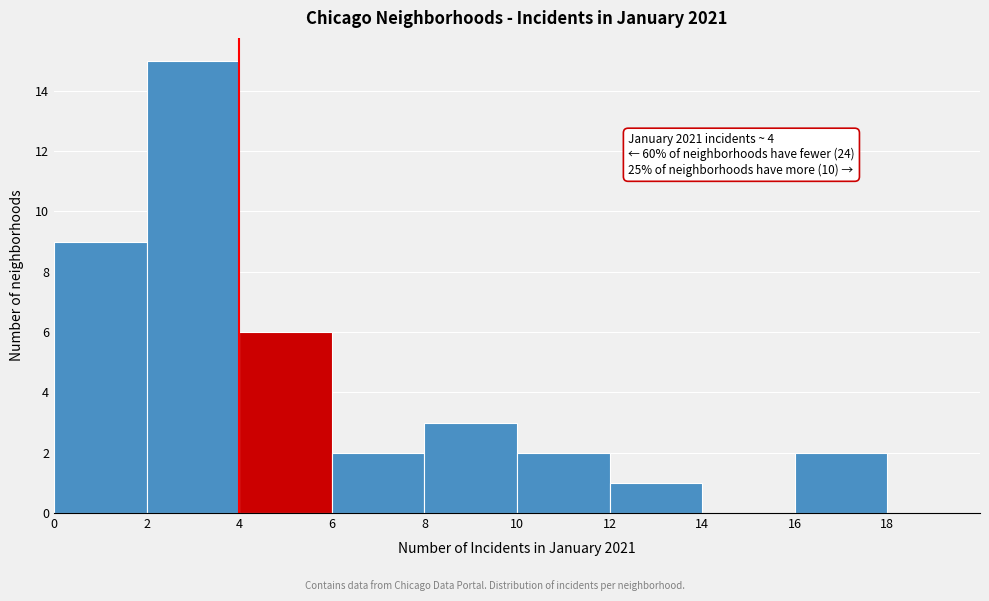

Over which range of the x-axis is the bar tallest?

2 to 4